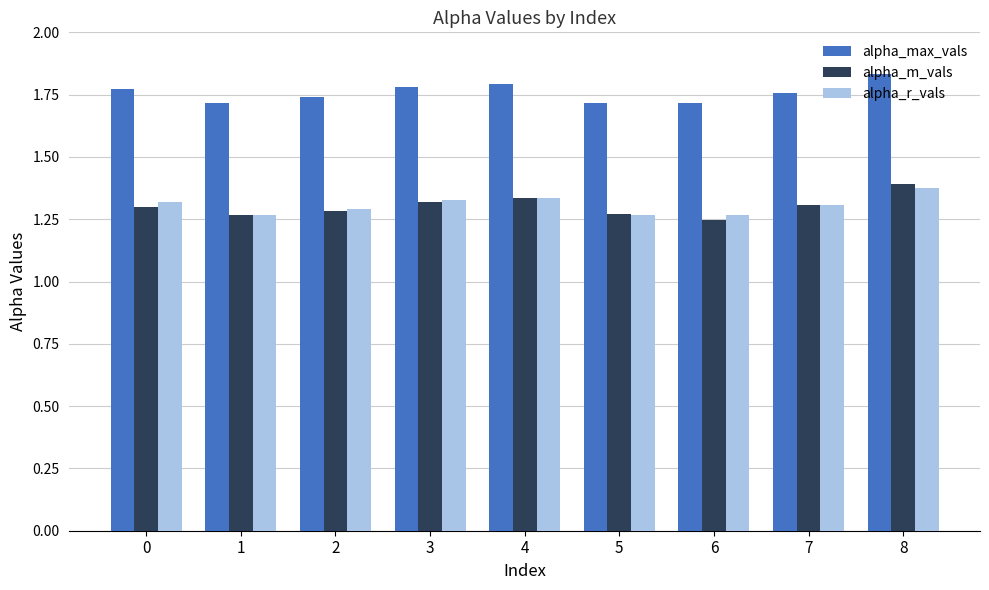

Count the alpha_r_vals values in the range 1 to 2.

9